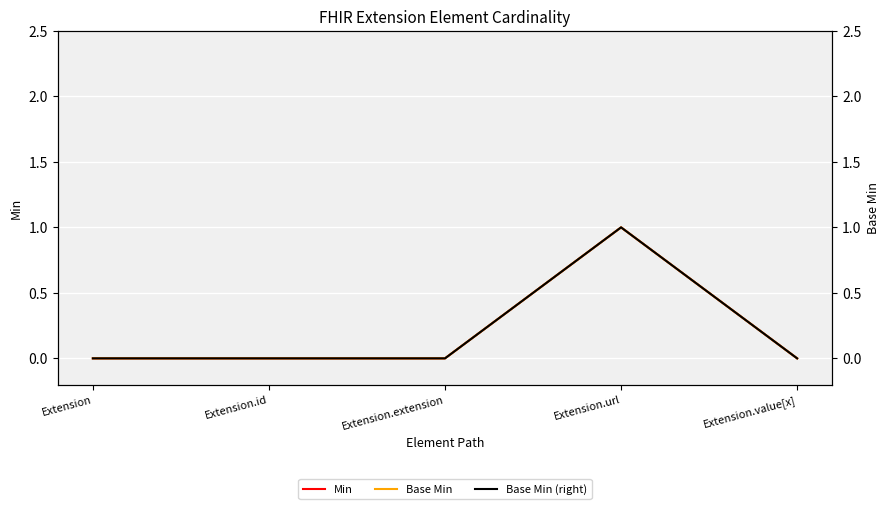

Count the number of categories in the chart.

5